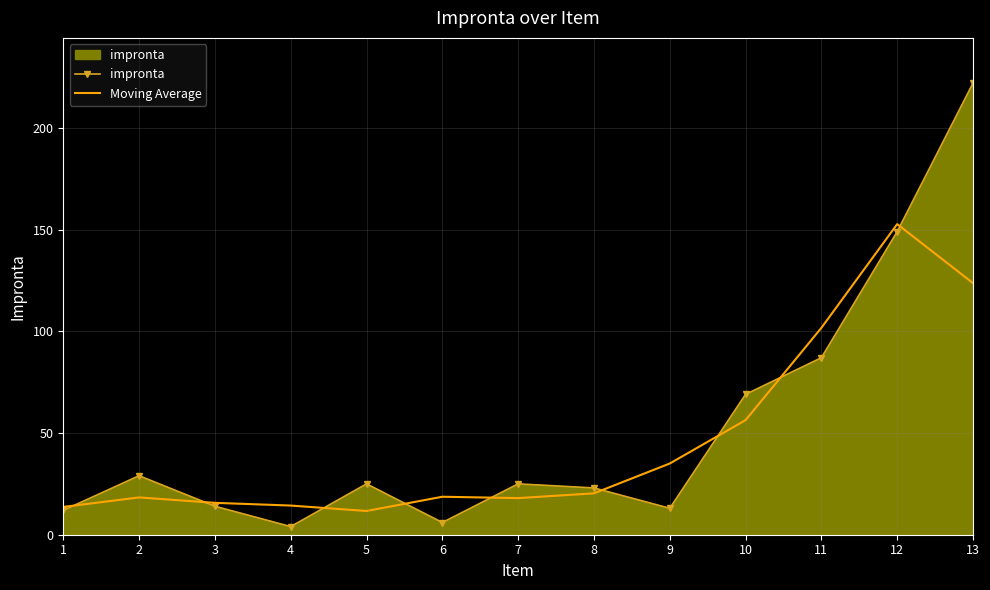

What is the spread (max minus min) of values at 6?

12.7